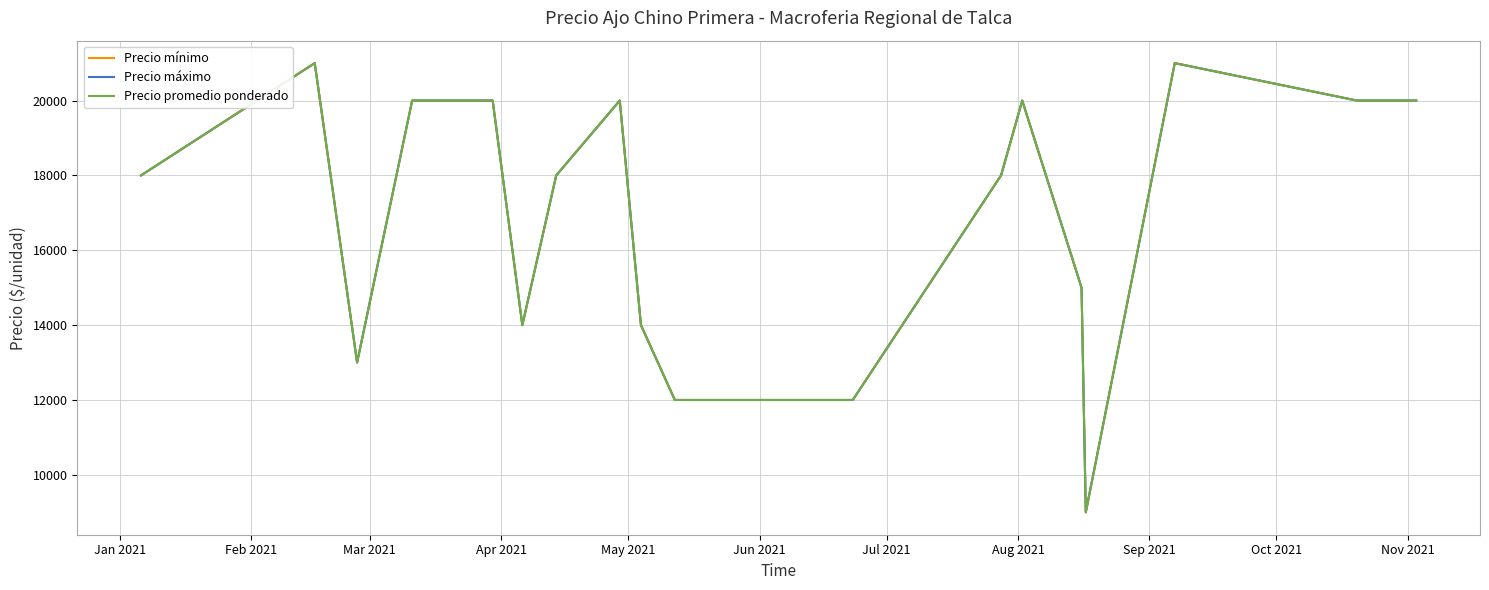

What is the value of the Precio mínimo point at the 15th from the left?

20000